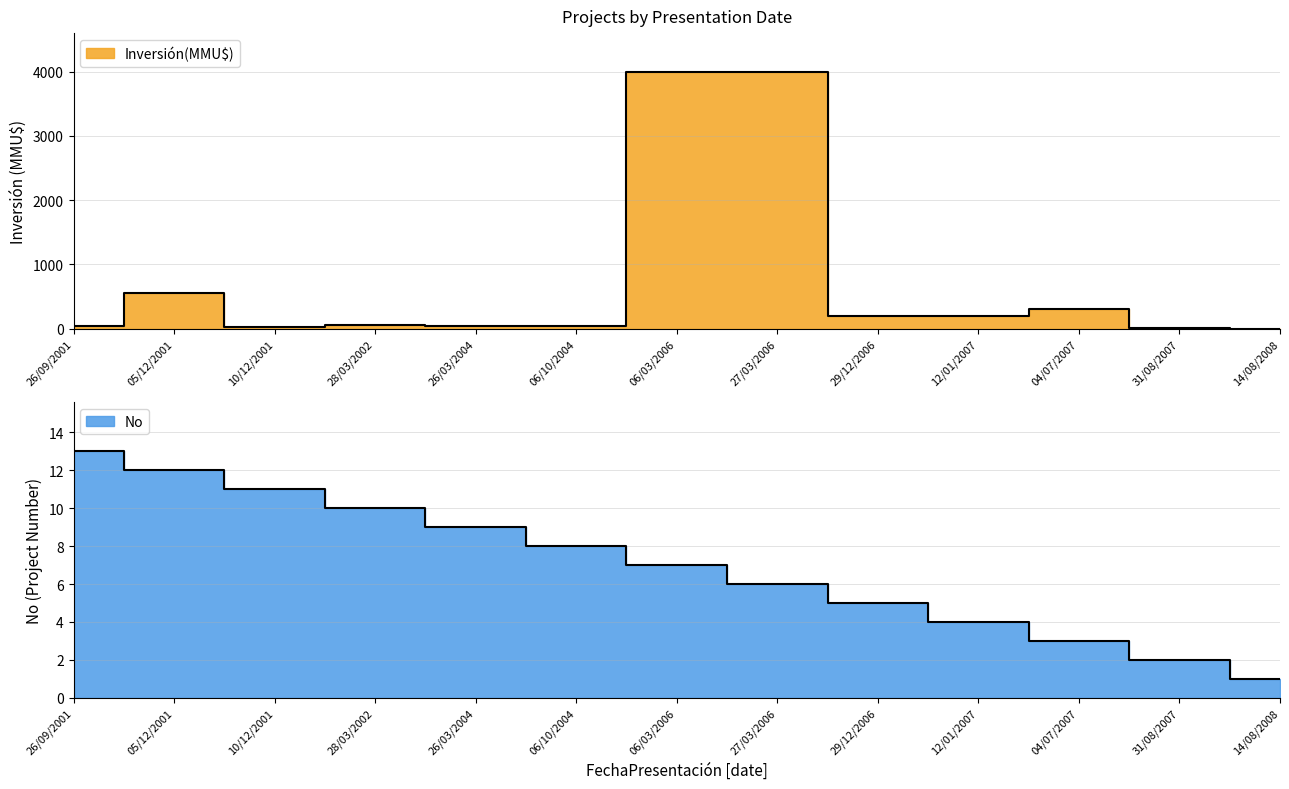

What are all the series names shown in the legend?

Inversión(MMU$), No